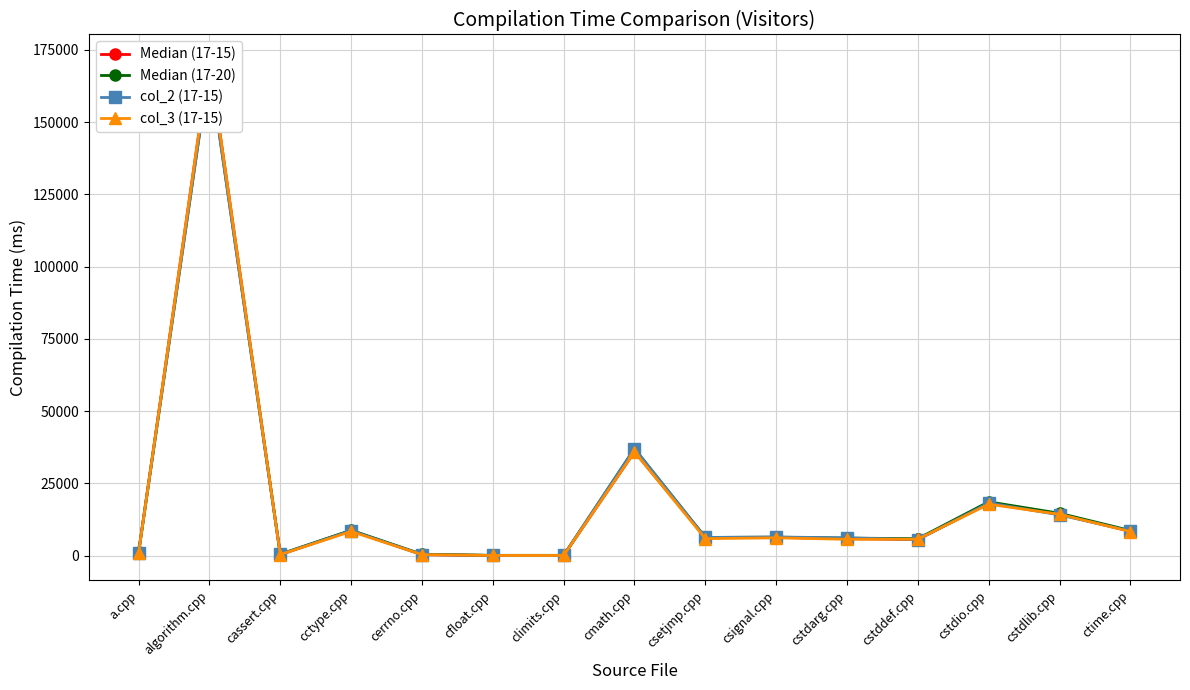

Reading right to left, list all the values displayed in this chart.

Median (17-15): ctime.cpp=8405	cstdlib.cpp=14327	cstdio.cpp=18098	cstddef.cpp=5566	cstdarg.cpp=5865	csignal.cpp=6296	csetjmp.cpp=6274	cmath.cpp=35922	climits.cpp=31	cfloat.cpp=30	cerrno.cpp=321	cctype.cpp=8632	cassert.cpp=355	algorithm.cpp=171757	a.cpp=940
Median (17-20): ctime.cpp=8666	cstdlib.cpp=14633	cstdio.cpp=18600	cstddef.cpp=5843	cstdarg.cpp=6038	csignal.cpp=6367	csetjmp.cpp=6259	cmath.cpp=36992	climits.cpp=80	cfloat.cpp=79	cerrno.cpp=451	cctype.cpp=8774	cassert.cpp=497	algorithm.cpp=169559	a.cpp=1216
col_2 (17-15): ctime.cpp=8488	cstdlib.cpp=14072	cstdio.cpp=18202	cstddef.cpp=5556	cstdarg.cpp=6124	csignal.cpp=6427	csetjmp.cpp=6274	cmath.cpp=37015	climits.cpp=30	cfloat.cpp=30	cerrno.cpp=321	cctype.cpp=8632	cassert.cpp=396	algorithm.cpp=169336	a.cpp=951
col_3 (17-15): ctime.cpp=8296	cstdlib.cpp=14275	cstdio.cpp=17768	cstddef.cpp=5677	cstdarg.cpp=5628	csignal.cpp=6138	csetjmp.cpp=5852	cmath.cpp=35922	climits.cpp=30	cfloat.cpp=31	cerrno.cpp=319	cctype.cpp=8333	cassert.cpp=346	algorithm.cpp=171757	a.cpp=934